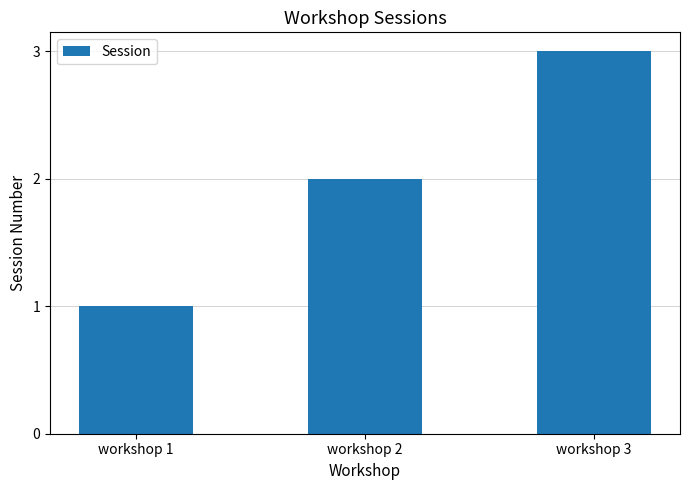

Which has a higher value, workshop 3 or workshop 1?

workshop 3